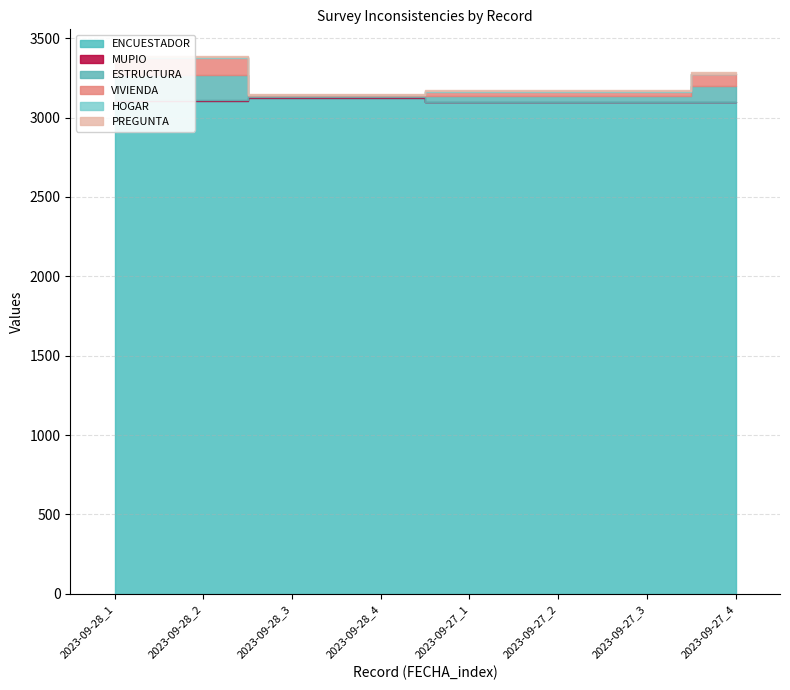

What is the minimum value for VIVIENDA?

4